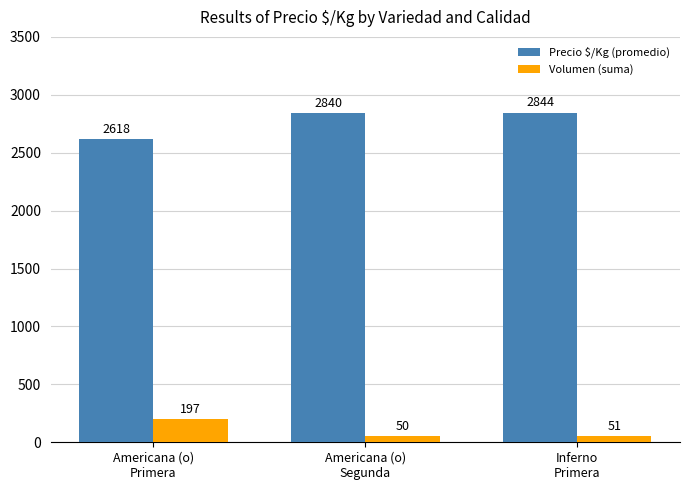

How many groups of bars are there?

3